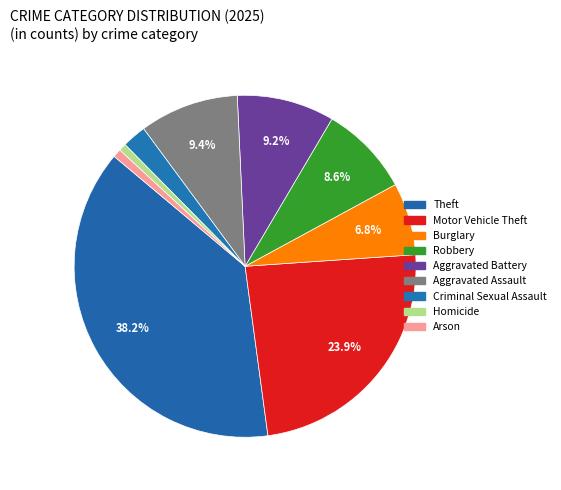

What is the largest slice in the pie chart?

Theft